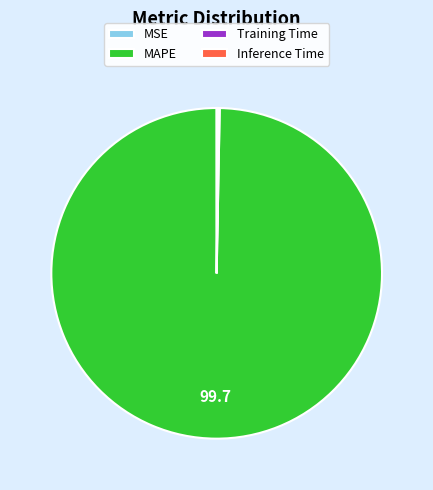

Is it true that MAPE is 89% of the pie?

False